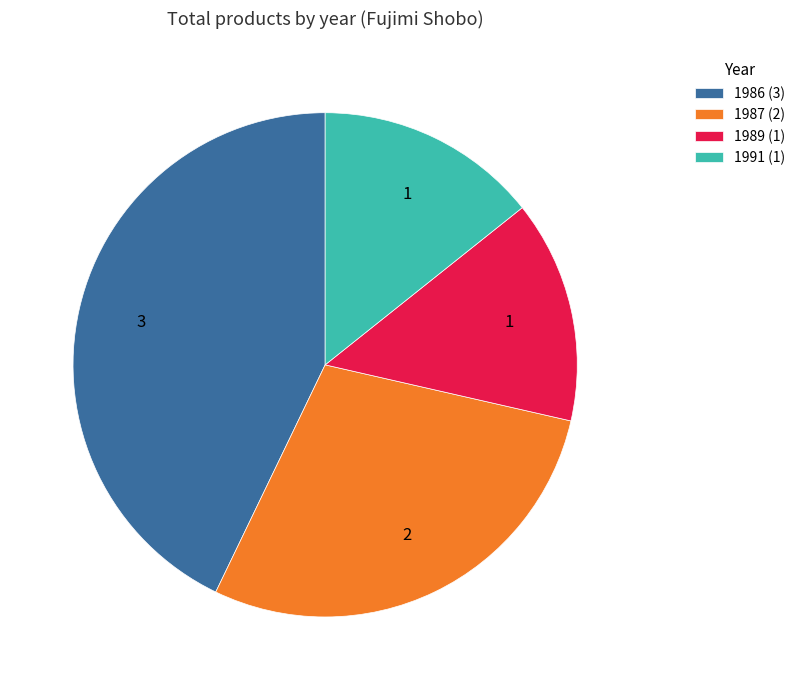

Is it true that 1986 (3) is 48% of the pie?

False